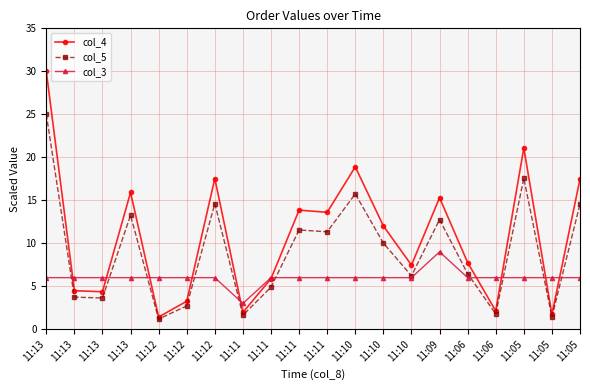

Which series has the widest spread of values?

col_4